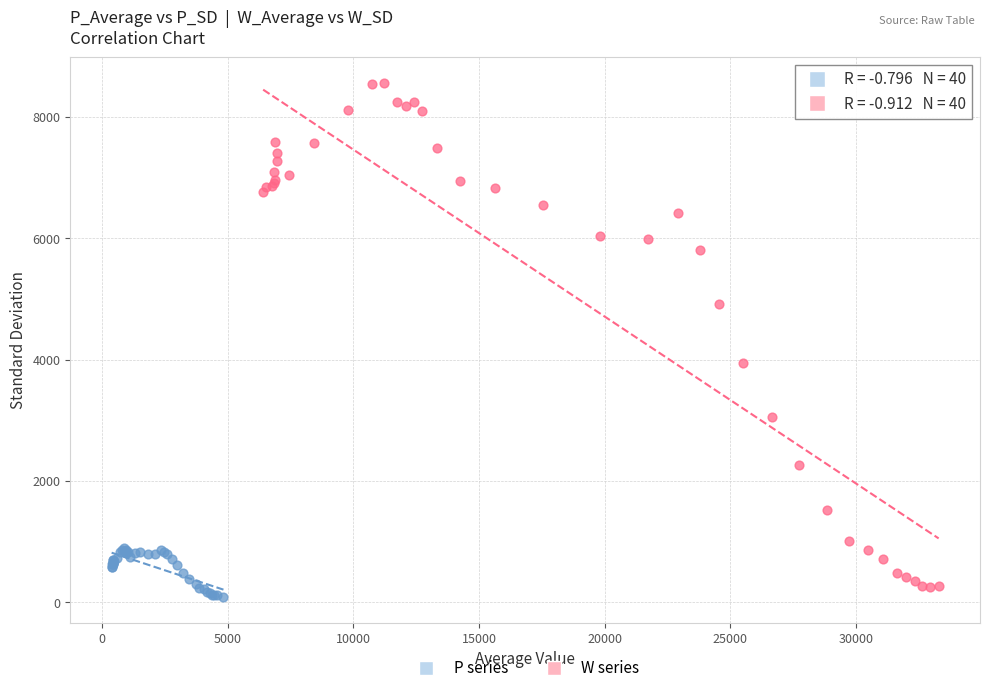

Which series reaches the maximum Y coordinate?

W series